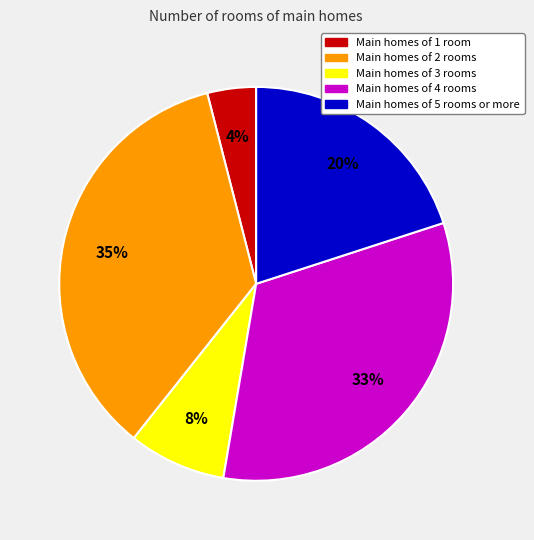

Combined, do Main homes of 5 rooms or more and Main homes of 3 rooms account for over 50%?

No